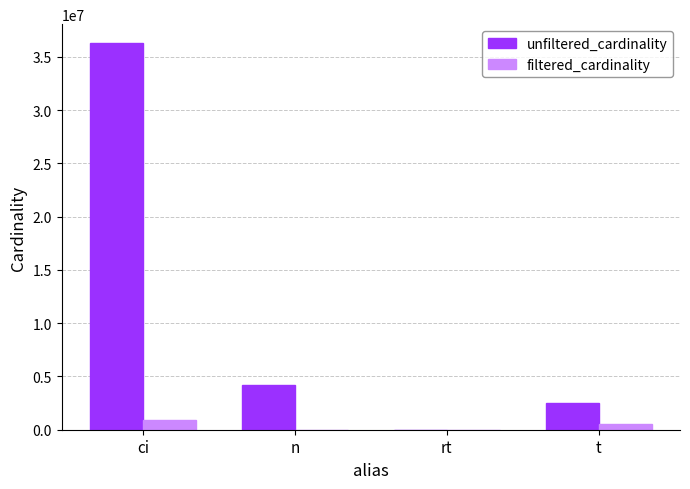

Is it true that unfiltered_cardinality equals 4167491 at n?

True